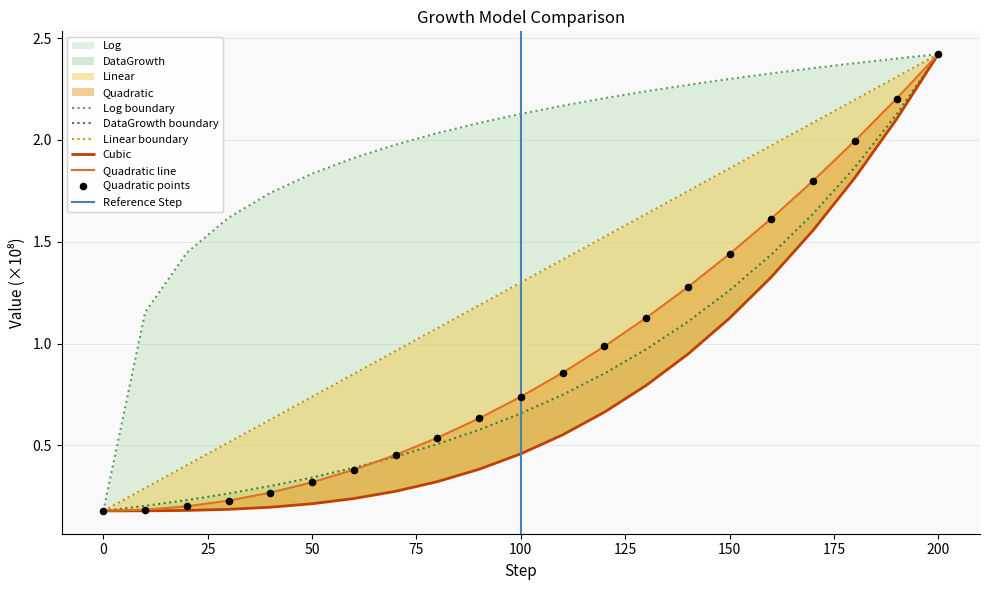

At how many categories does at least one series exceed 2?

13